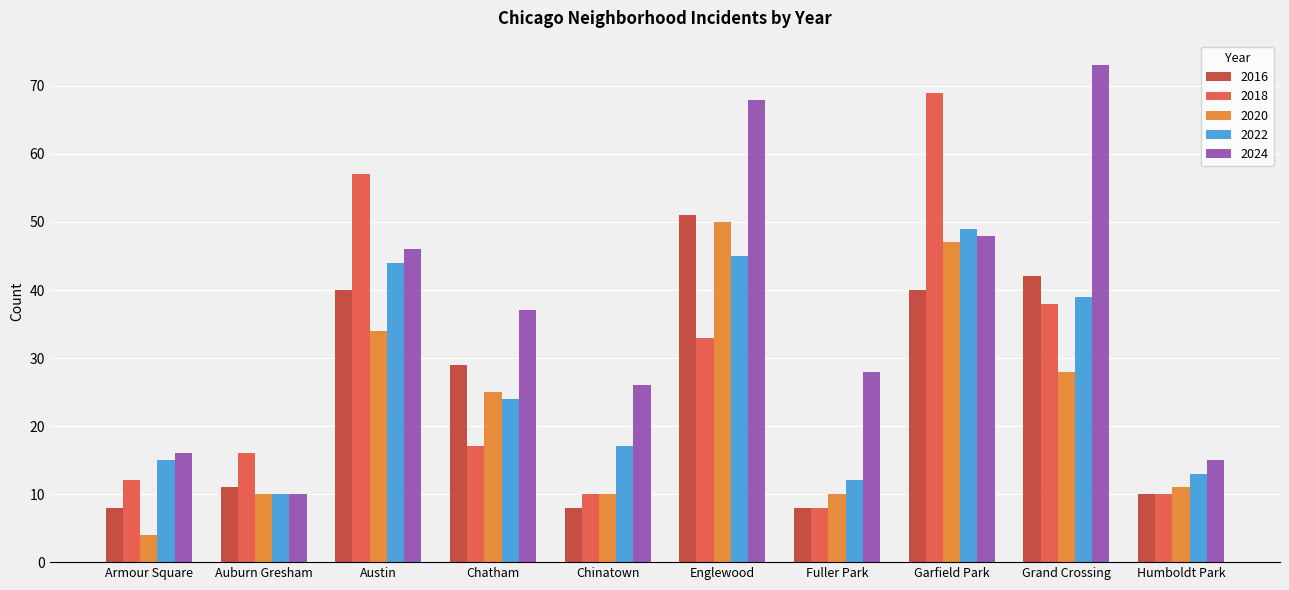

Which series has the largest range (max minus min)?

2024